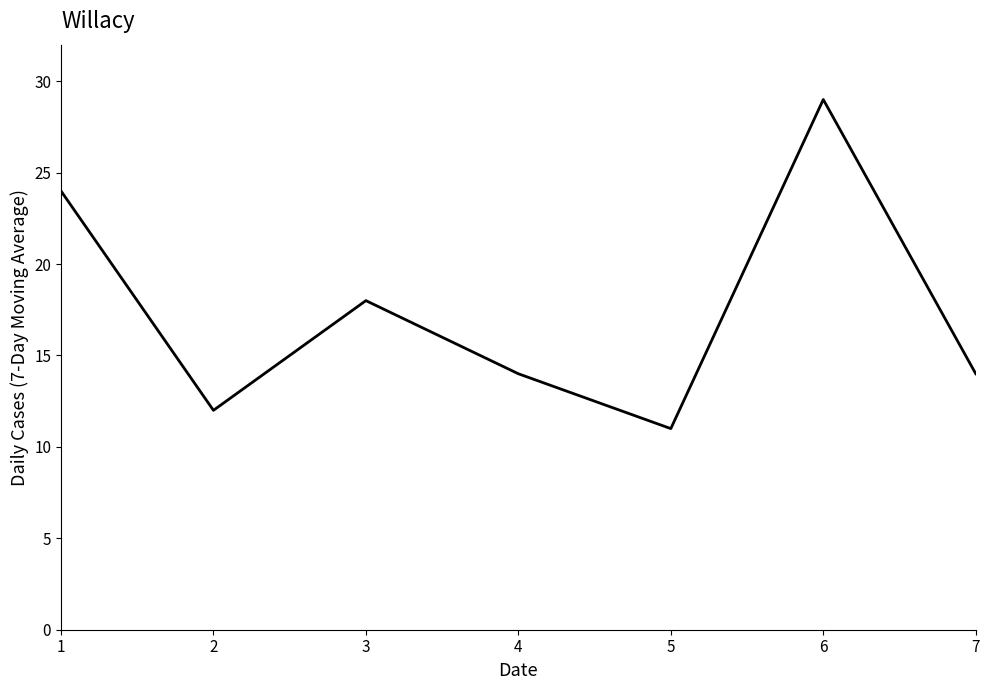

How many lines are shown in the chart?

1